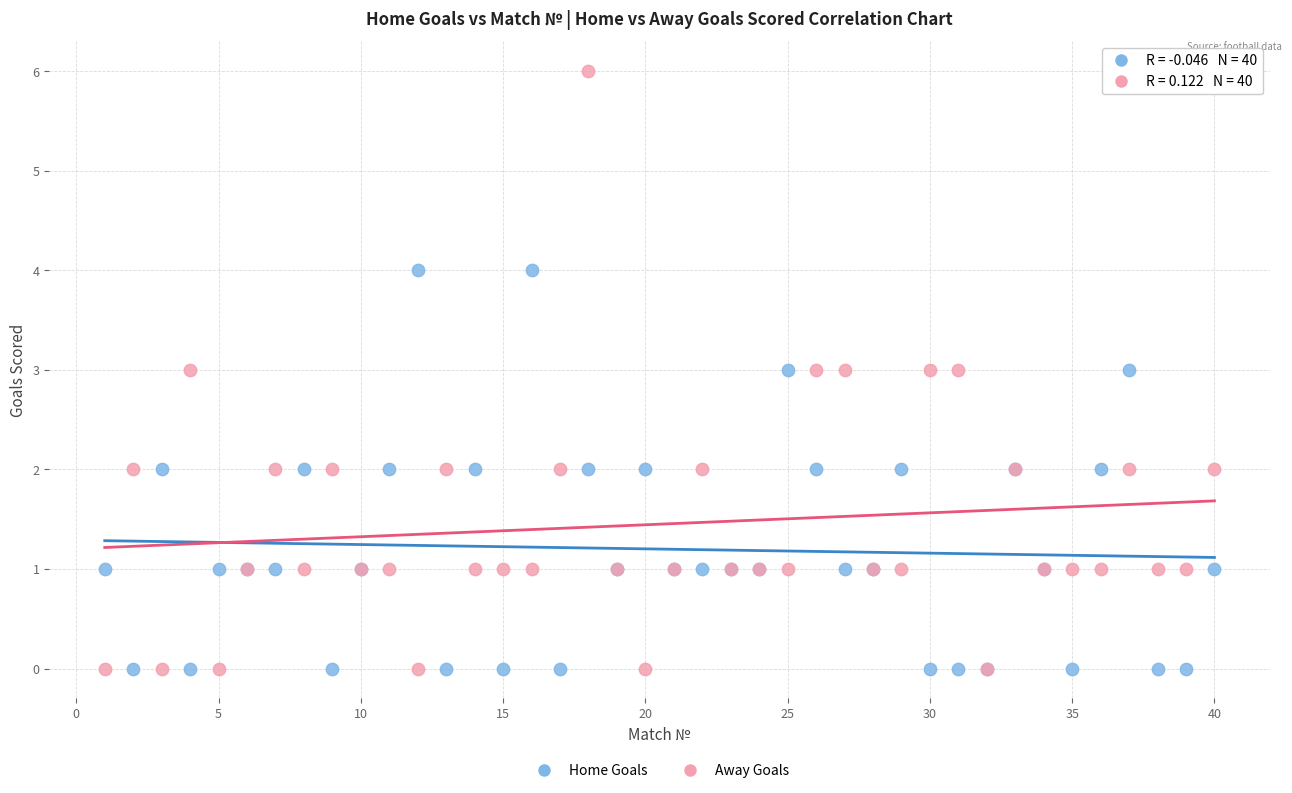

Which series reaches the maximum Y coordinate?

Away Goals